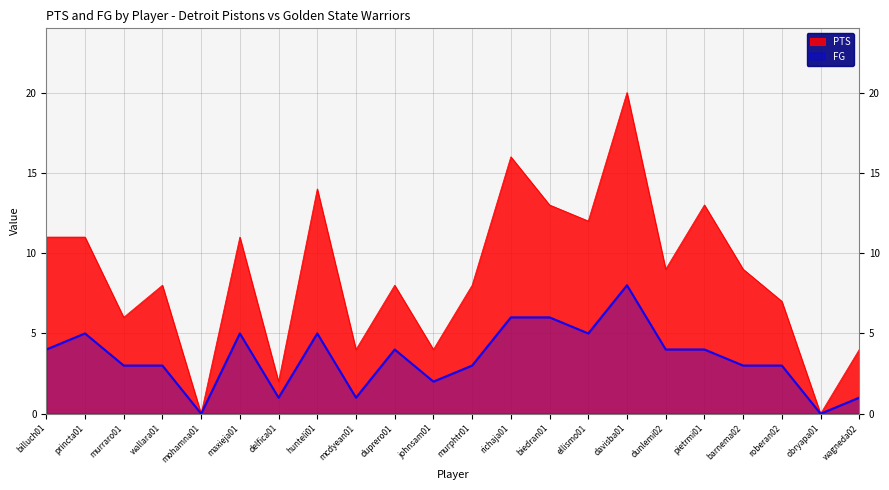

Rank the series at princta01 from highest to lowest value.

PTS, FG